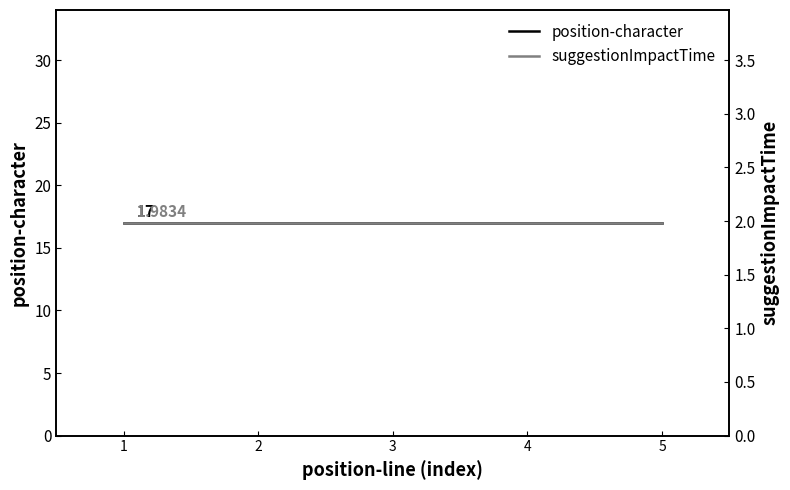

At 1, list the series in order from largest to smallest.

position-character, suggestionImpactTime